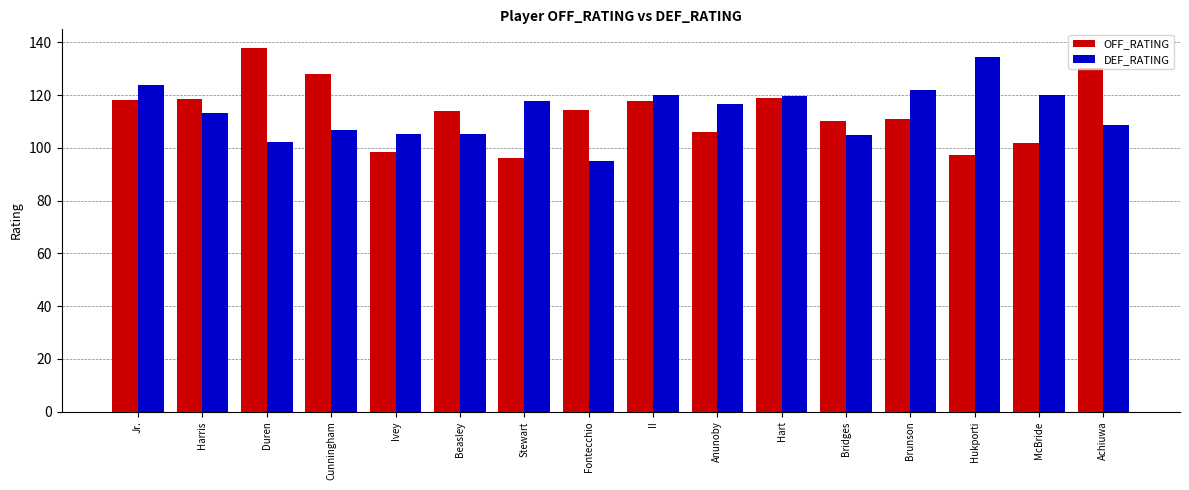

What are all the series names shown in the legend?

OFF_RATING, DEF_RATING